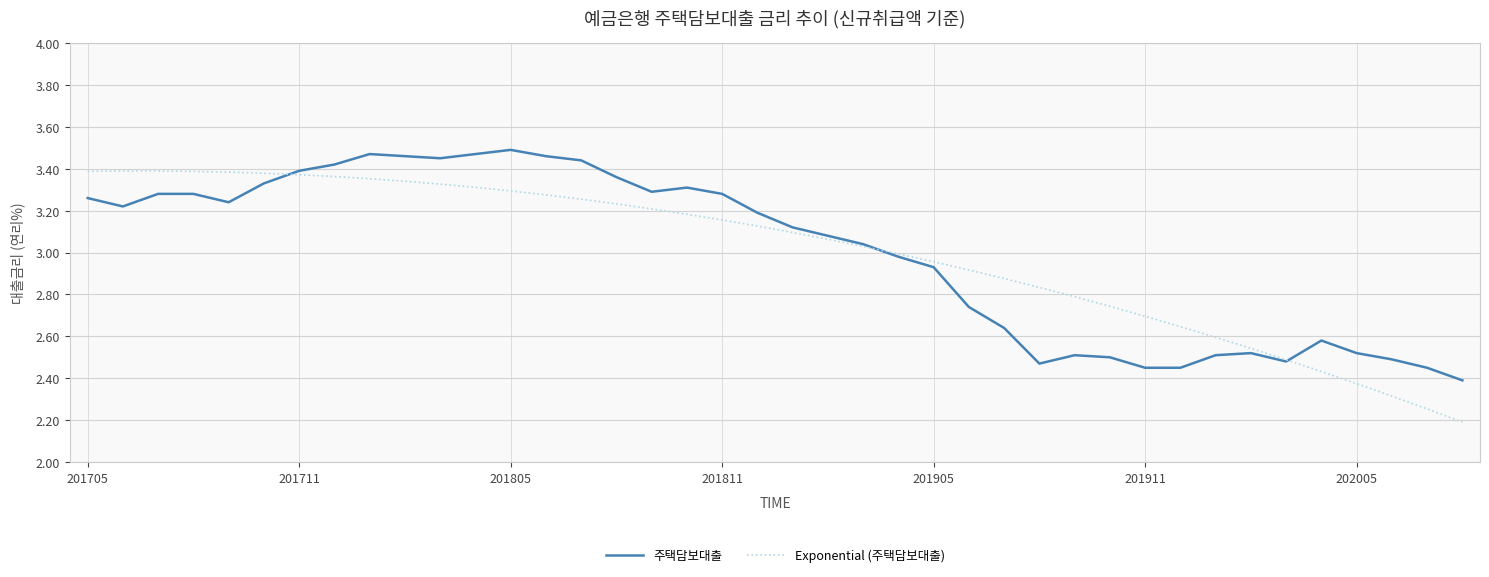

List the series in order of their peak value, highest first.

주택담보대출, Exponential (주택담보대출)